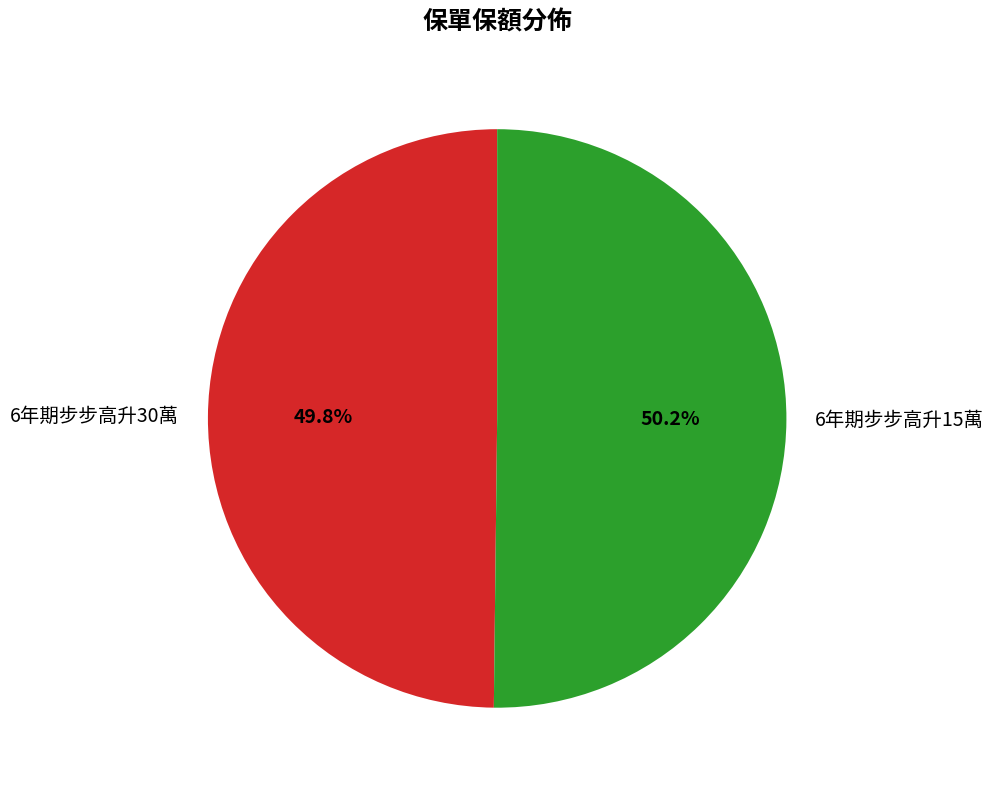

How many slices are in this pie chart?

2